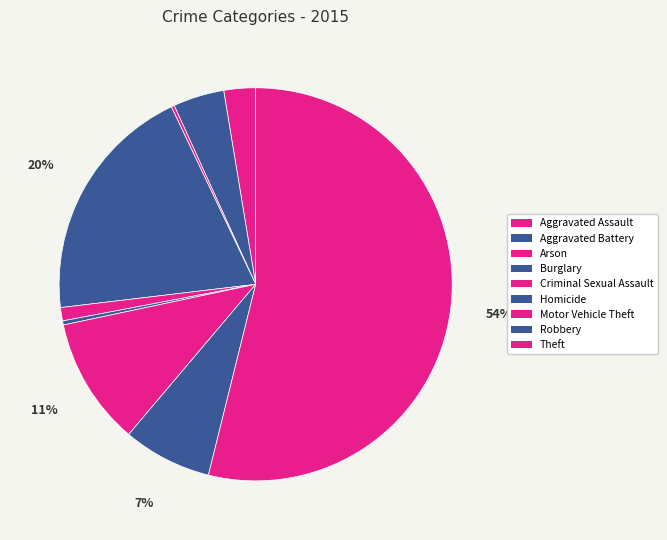

What is the majority slice?

Theft